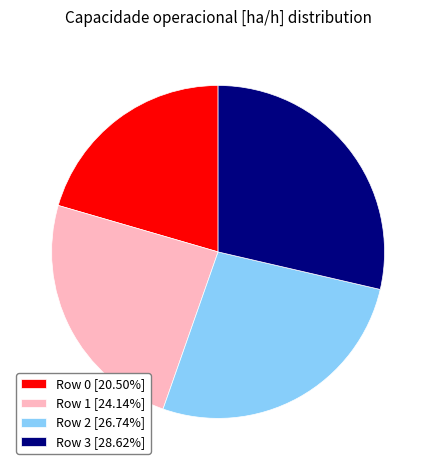

Is there any slice that represents more than half of the pie?

No